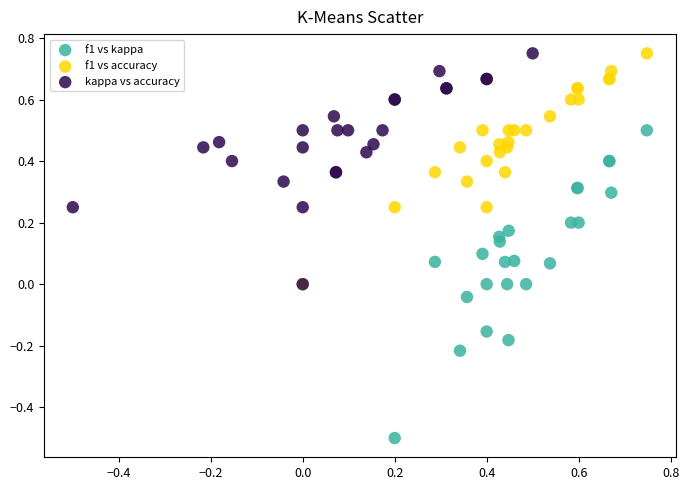

Which series reaches the minimum Y coordinate?

f1 vs kappa